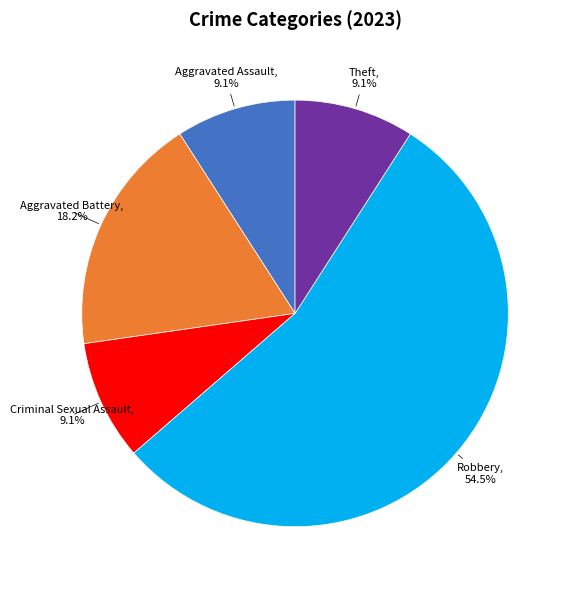

Is there any slice that represents more than half of the pie?

Yes